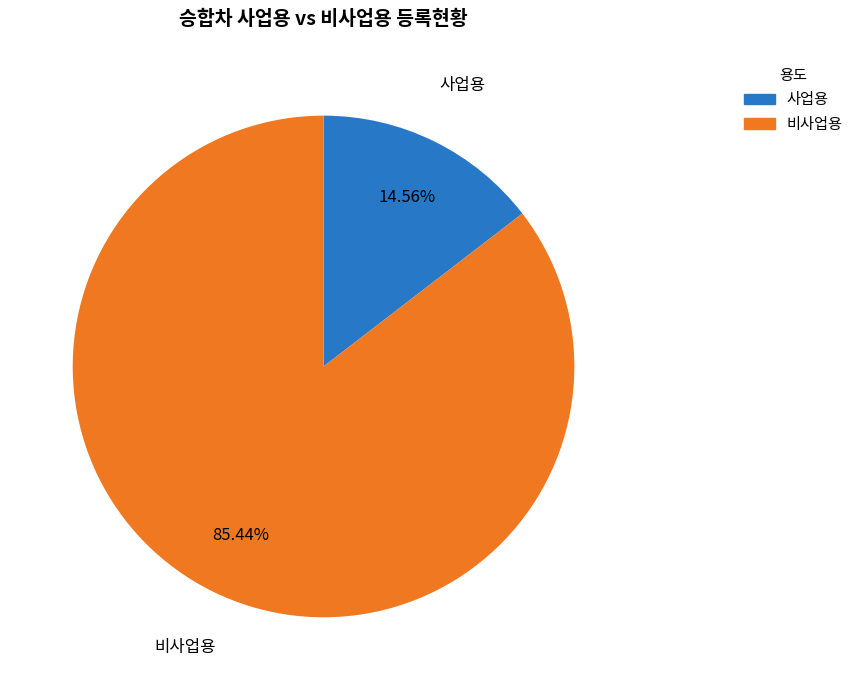

Combined, do 비사업용 and 사업용 account for over 50%?

Yes